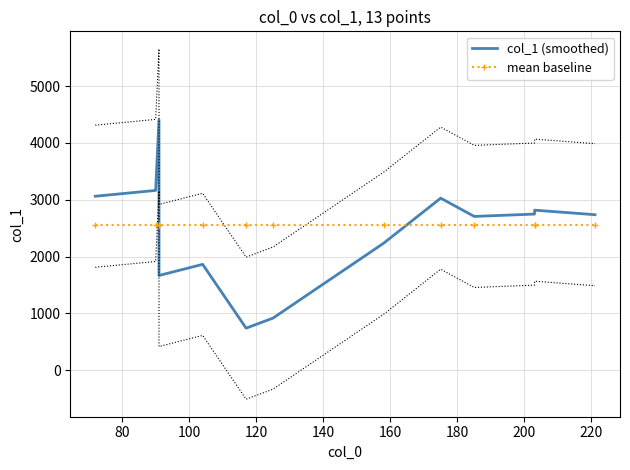

What is the minimum value for col_1 (smoothed)?

737.7